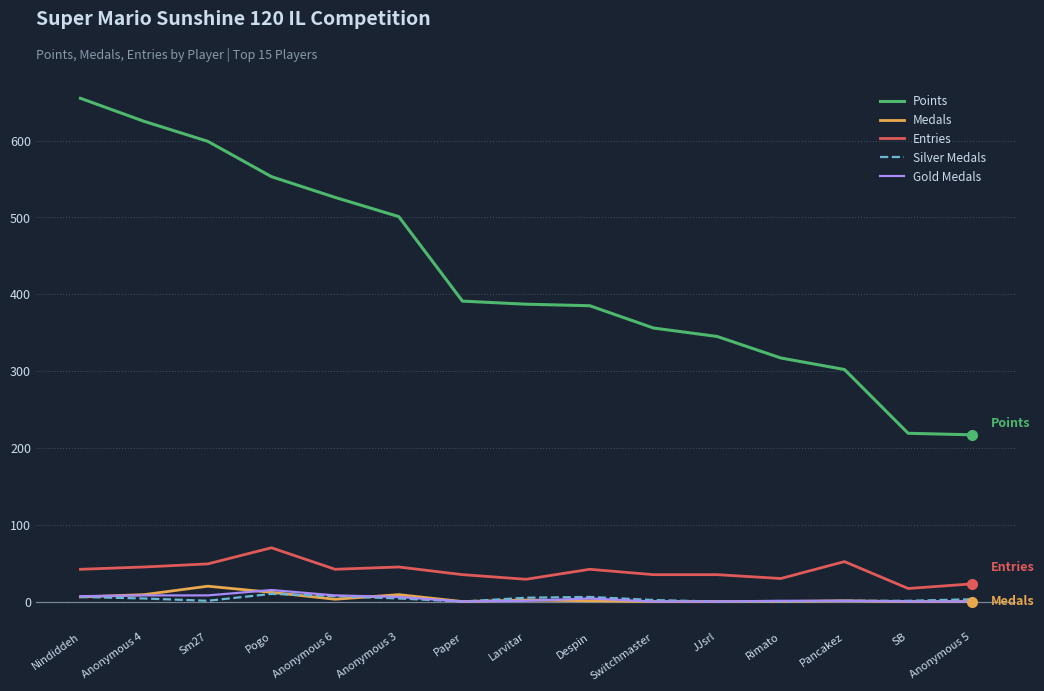

The value of Points at Sm27 is 178. True or false?

False